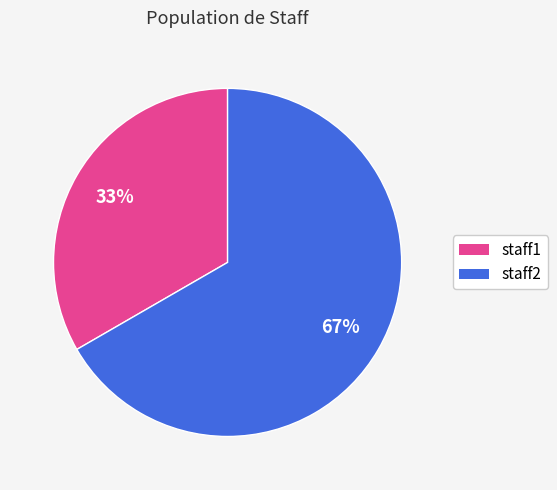

Which category accounts for the majority?

staff2